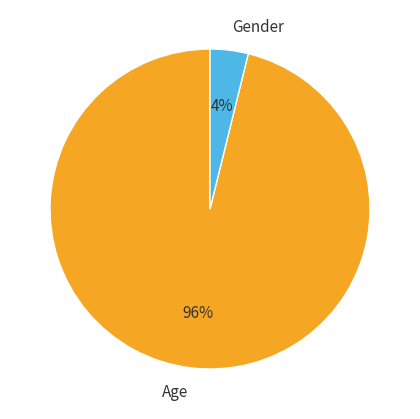

To the nearest percent, what is the difference between the largest and smallest slice percentages?

92%